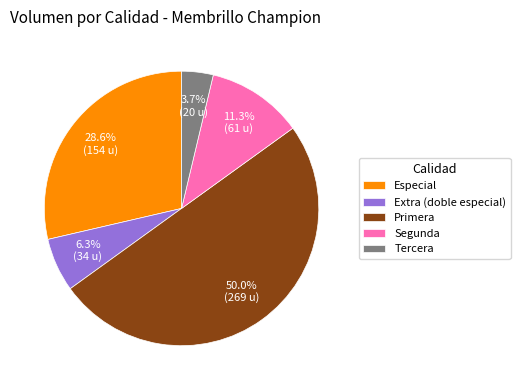

What percentage is the Tercera slice, to the nearest percent?

4%